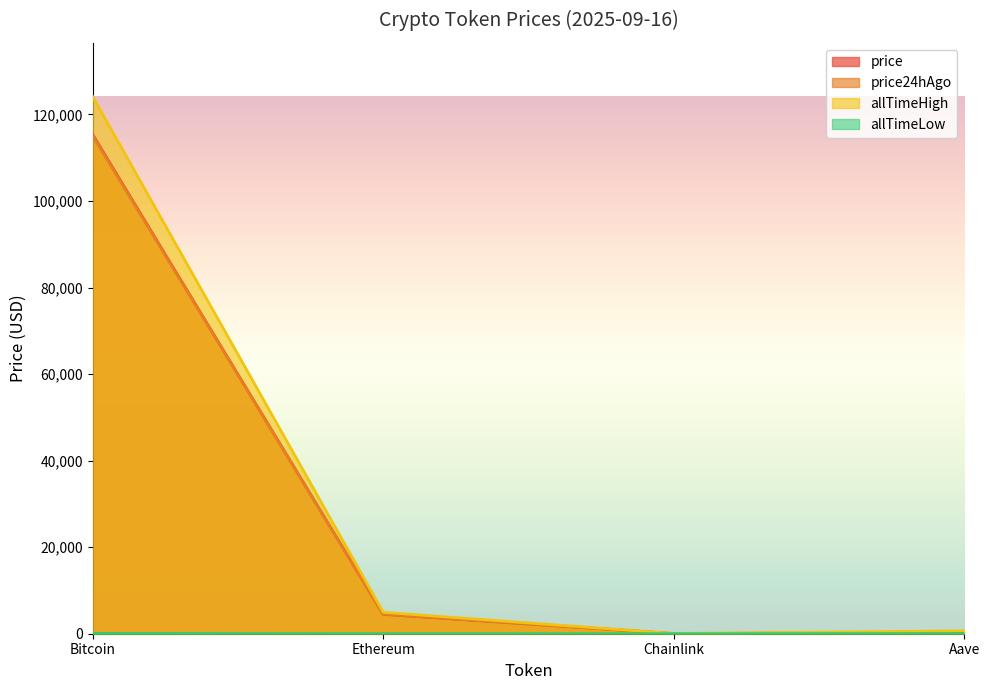

What is the difference between the price values at Chainlink and Bitcoin?

115333.4